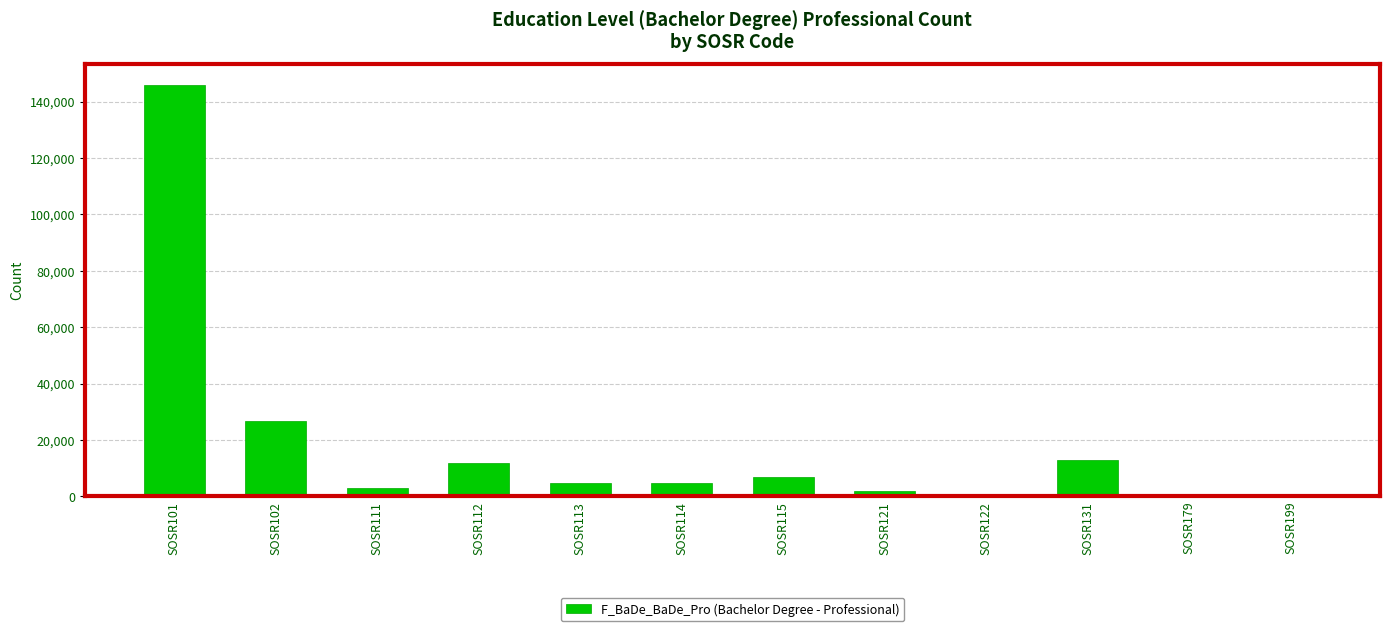

At which label is the value closest to 72991?

SOSR102